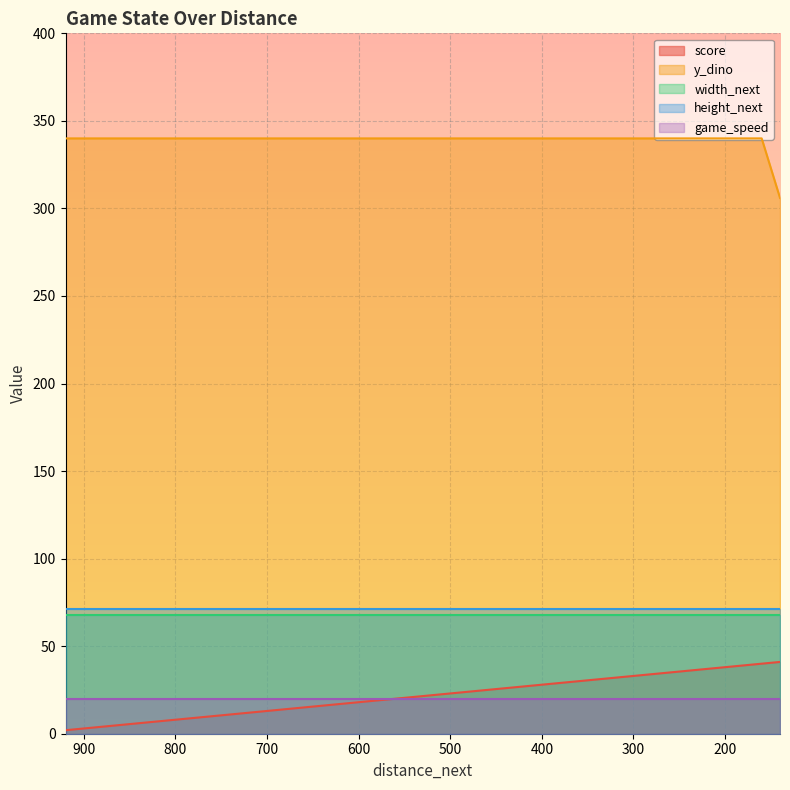

What value does the height_next series have at 7?

71